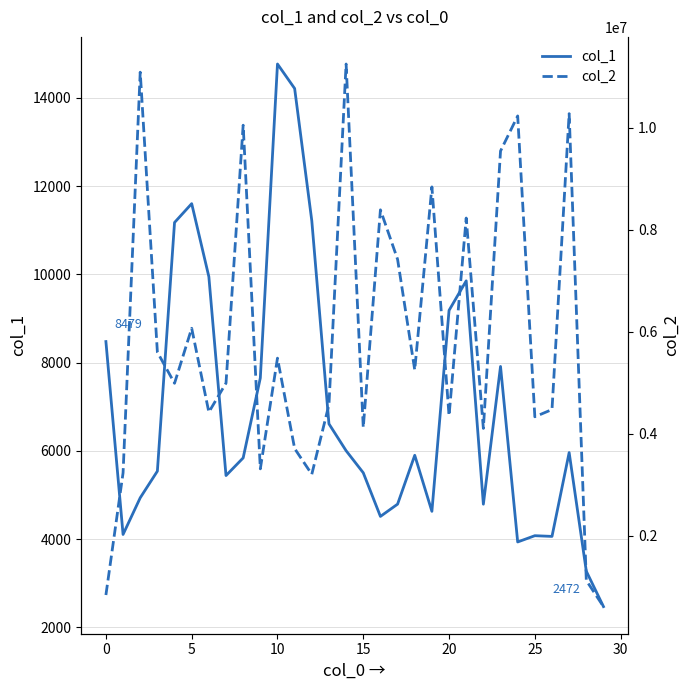

At which label does col_1 first exceed 5901?

0